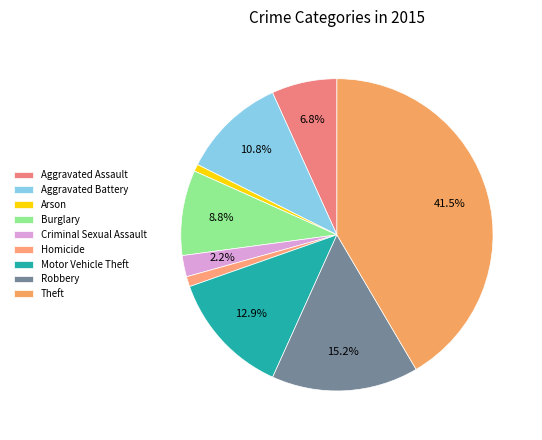

Is there any slice that represents more than half of the pie?

No